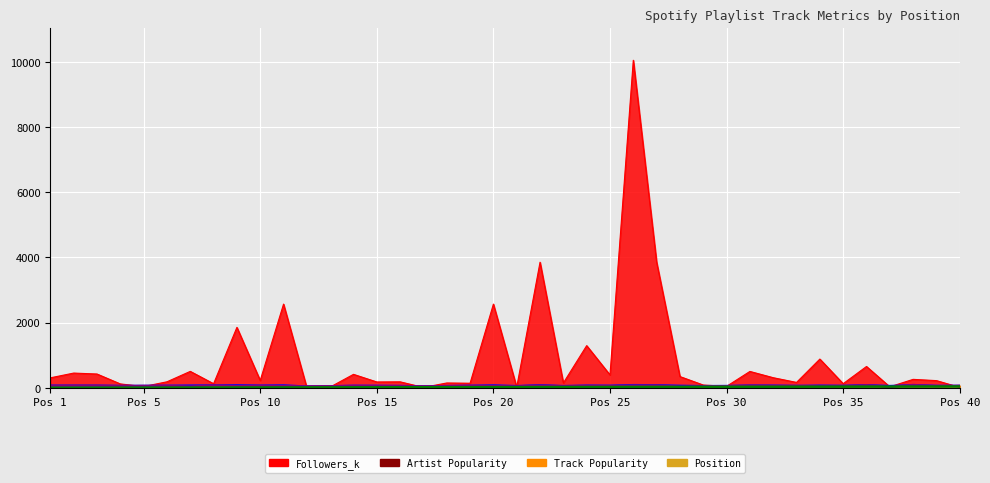

How many lines are shown in the chart?

4